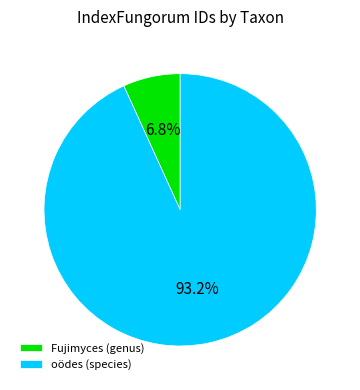

What is the smallest slice in the pie chart?

Fujimyces (genus)